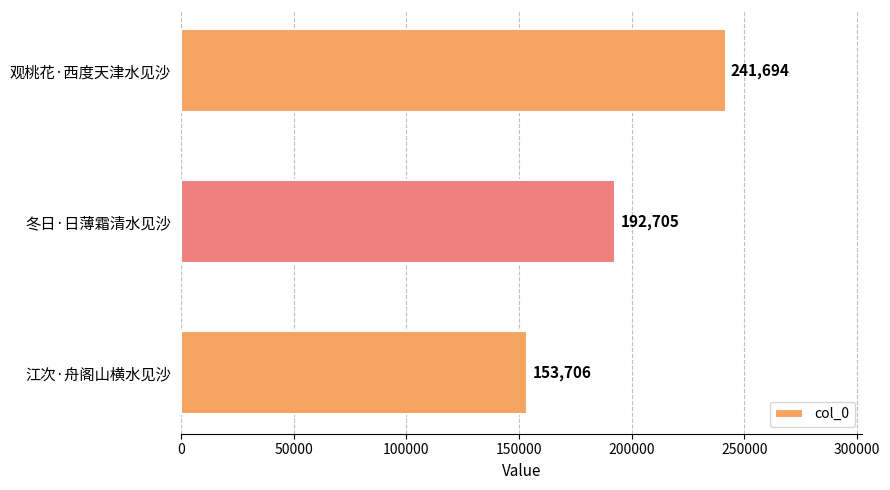

What is the difference between the maximum and minimum values?

87988